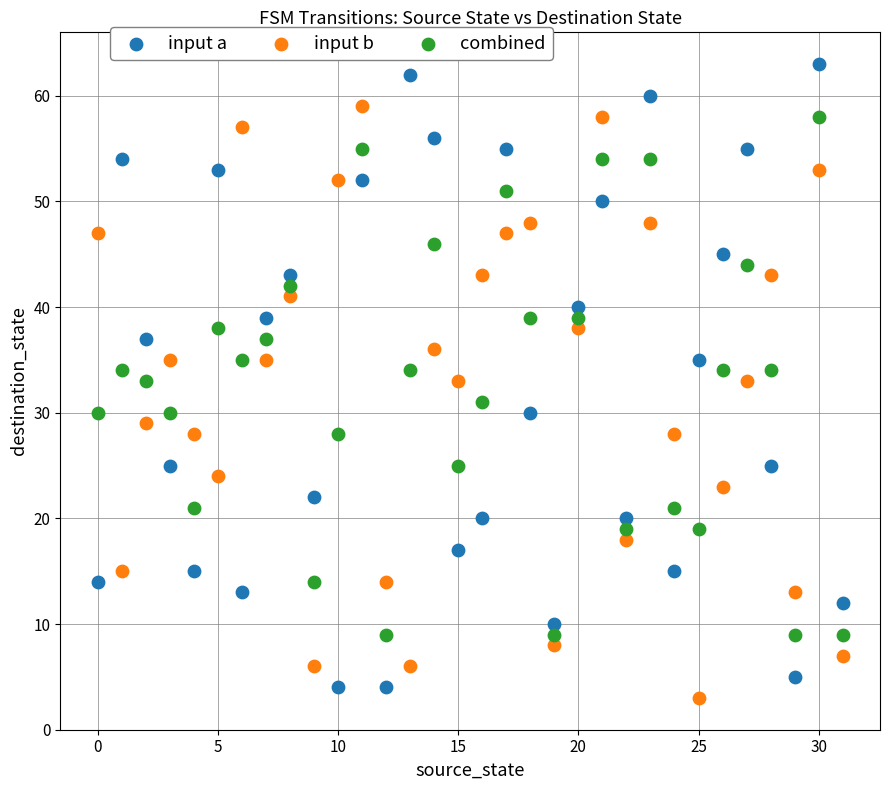

Across all data points, what is the range of Y values (max minus min)?

60